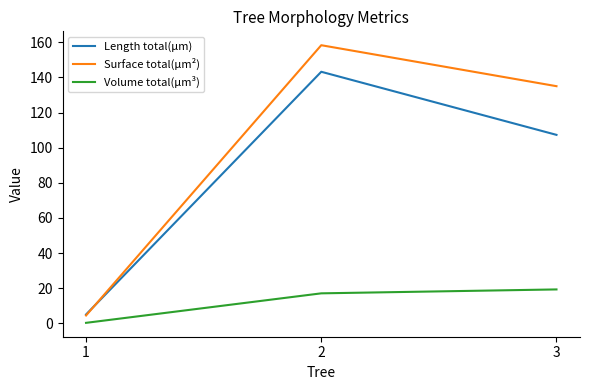

Read the Surface total(µm²) value at 2.

158.3